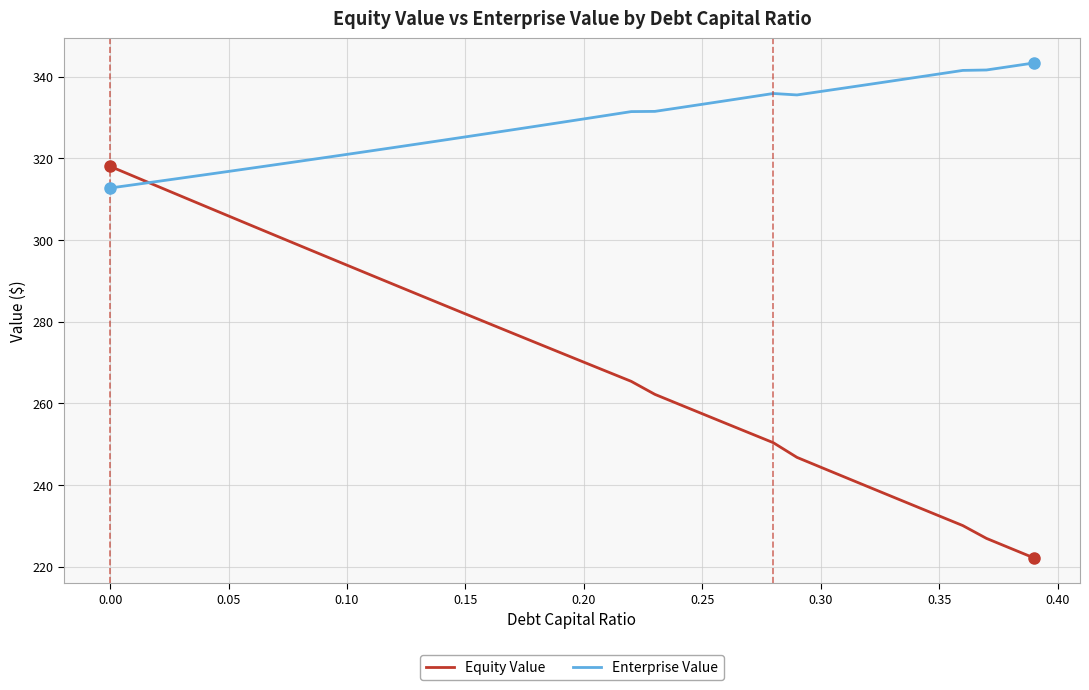

What is the maximum value for Equity Value?

318.0